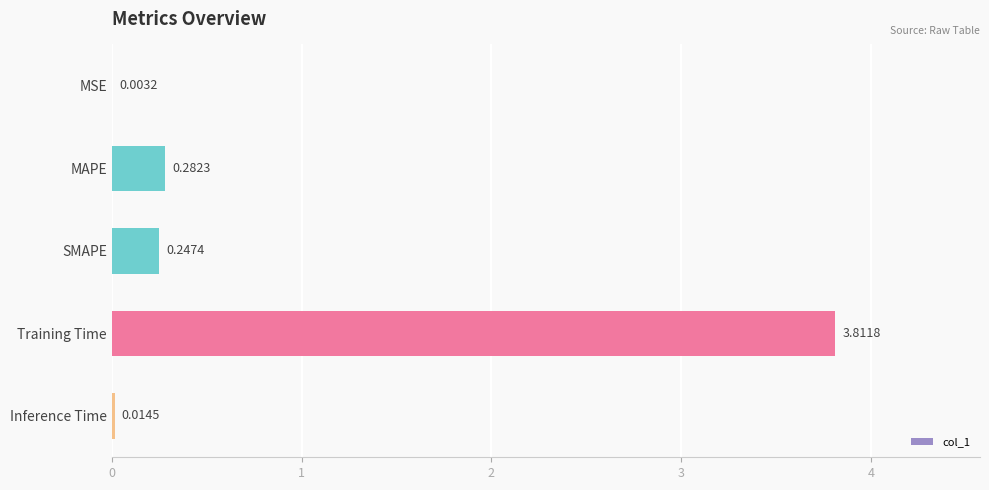

What is the change in value from MAPE to Inference Time?

-0.3